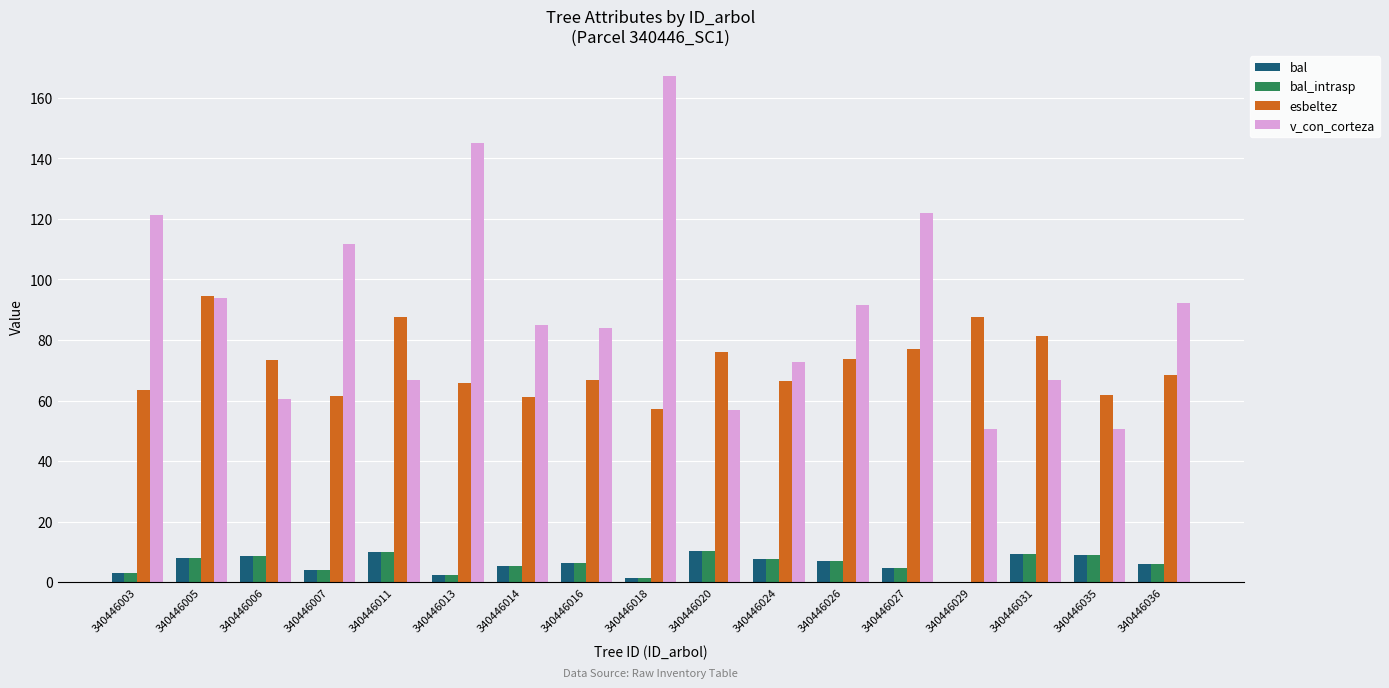

Which series changed the most between 340446007 and 340446011?

v_con_corteza